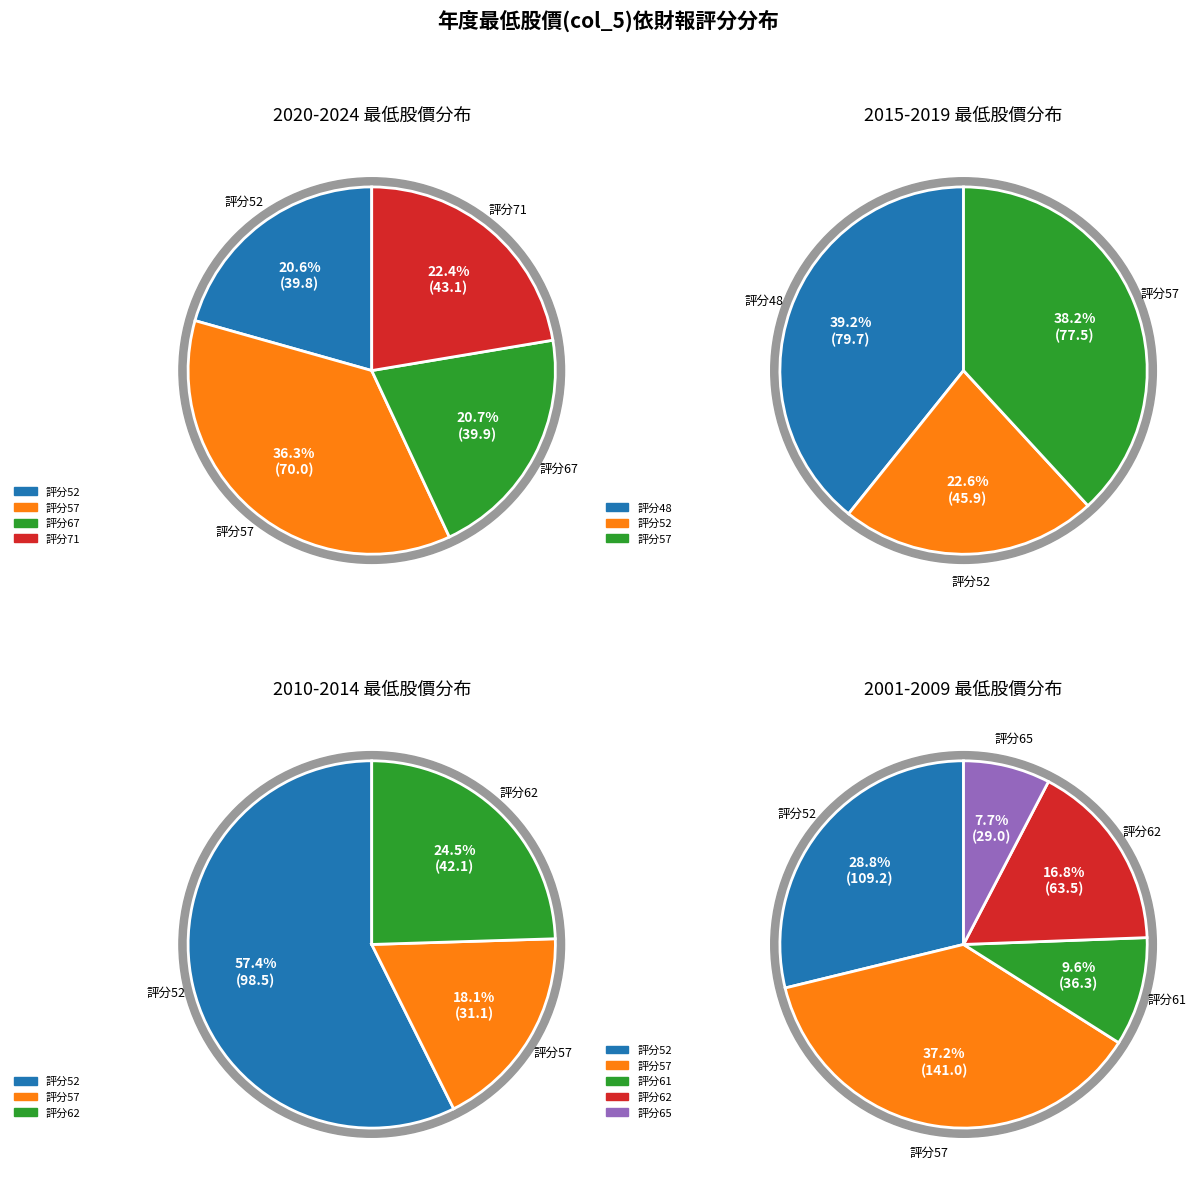

Does any single category account for the majority?

No